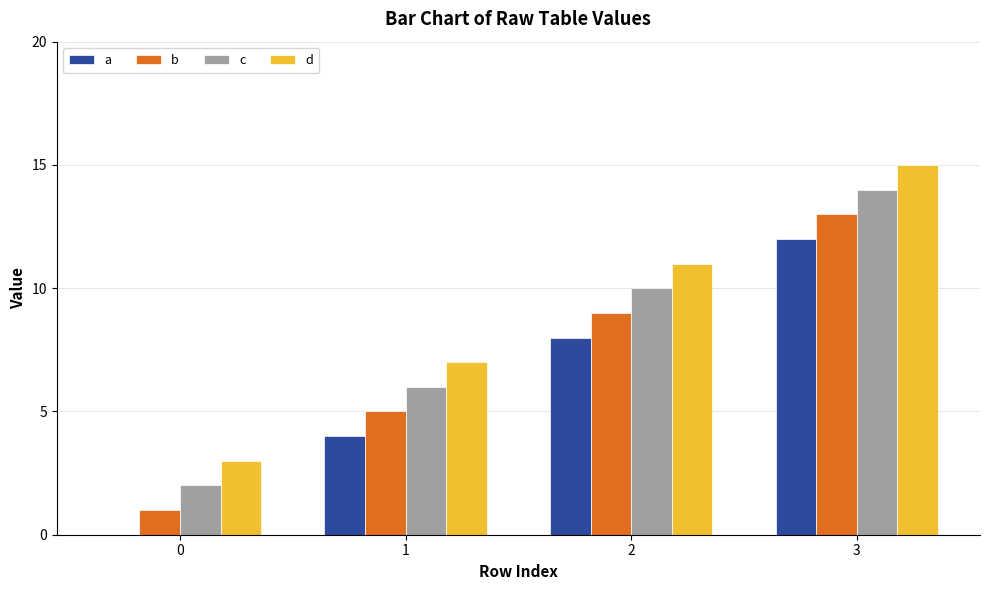

How many positive values does the a series have?

3